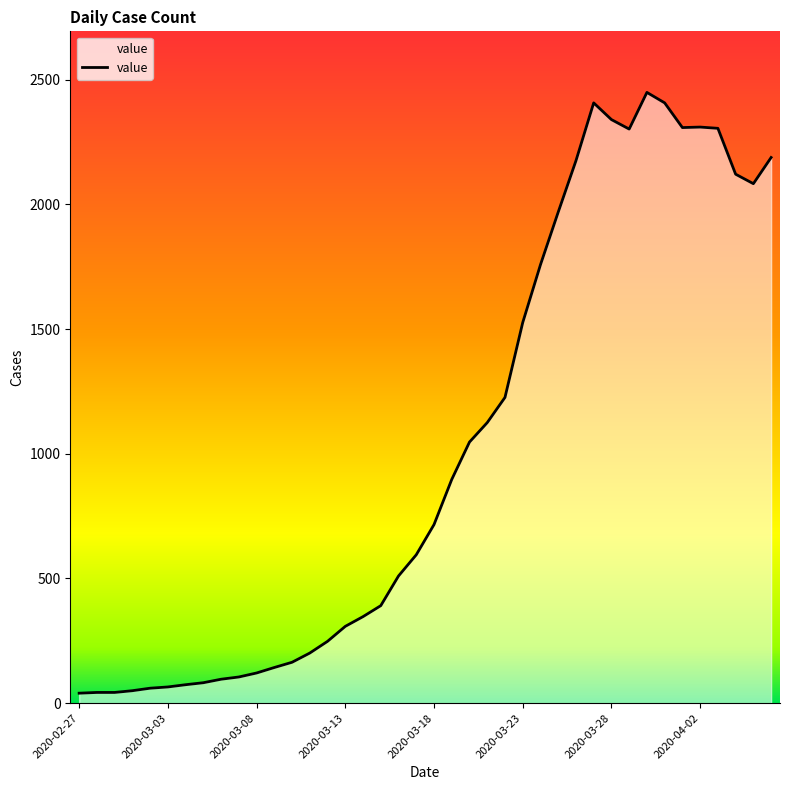

What is the smallest value displayed?

40